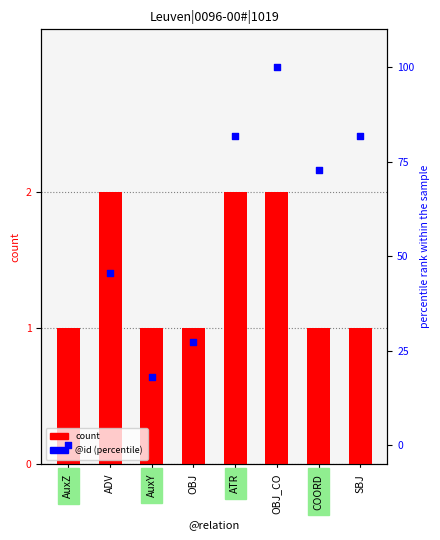

Is the value of @id (percentile) at AuxY greater than the value of count at COORD?

Yes